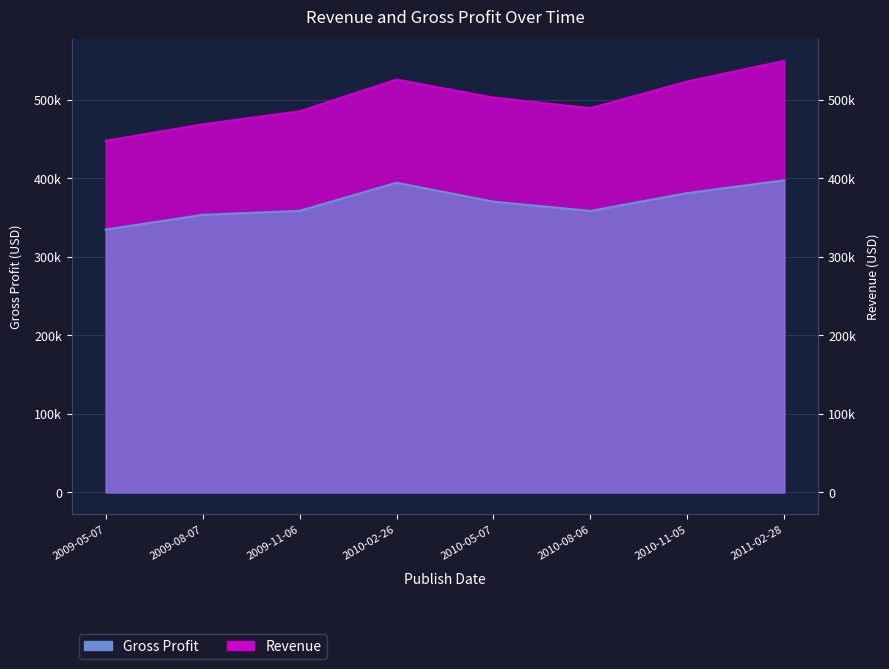

At how many categories does at least one series exceed 395?

8